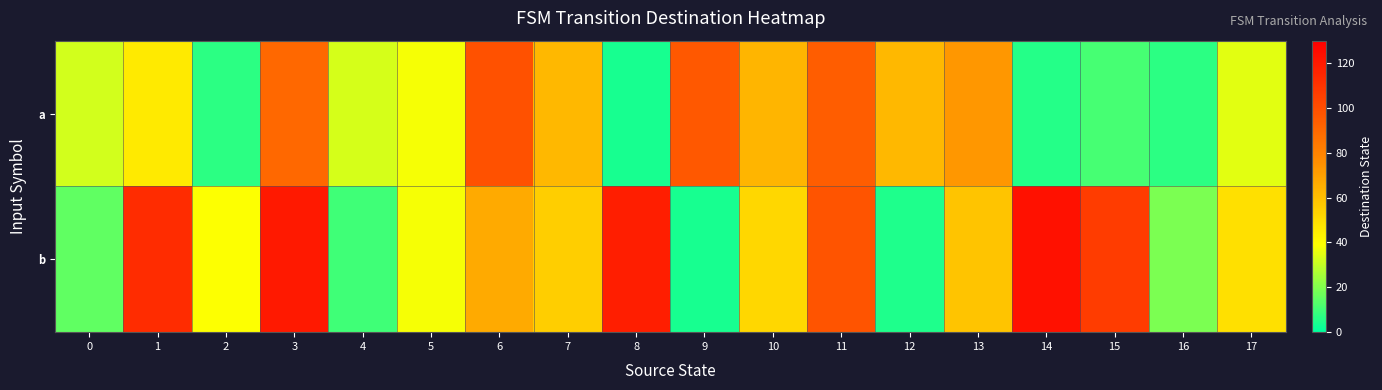

Reading left to right, list all the values displayed in this chart.

a: 0=32	1=46	2=7	3=90	4=33	5=38	6=99	7=62	8=4	9=96	10=63	11=94	12=62	13=73	14=6	15=11	16=7	17=35
b: 0=15	1=113	2=39	3=120	4=10	5=38	6=67	7=55	8=118	9=4	10=52	11=98	12=5	13=58	14=123	15=107	16=19	17=49